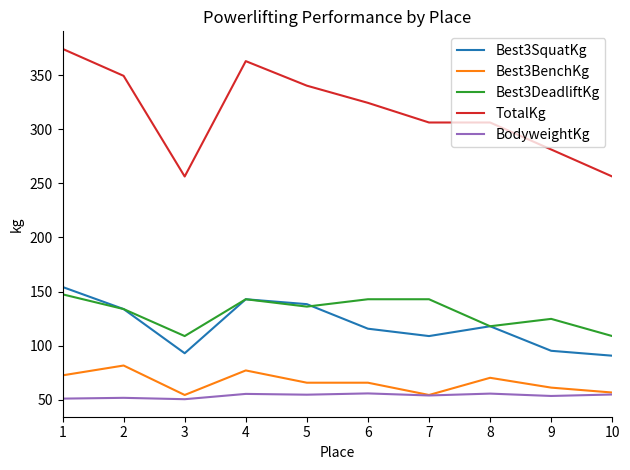

What is the total value across all series at 1?

799.5